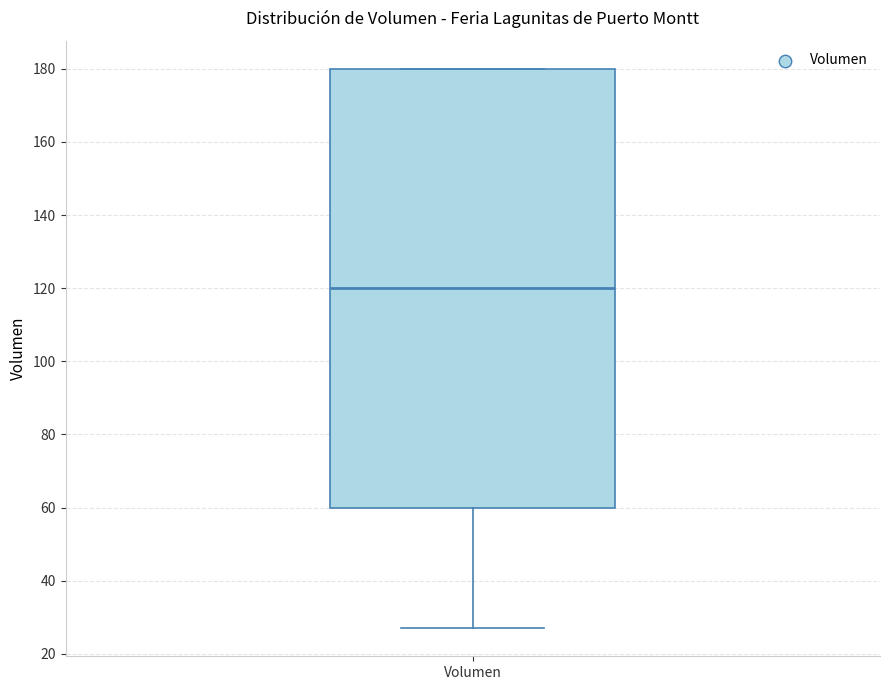

Read this box plot against the y-axis: the position of the median line, the range covered by the box, and the ends of both whiskers. The values are not printed on the chart, so give them approximately, as read against the axis.

median 120, box 60 to 180, whiskers 28 to 180